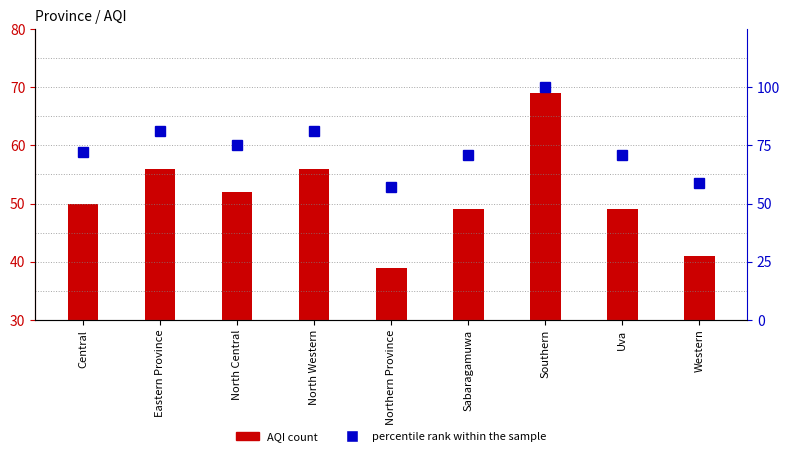

How many distinct data groups are displayed?

2